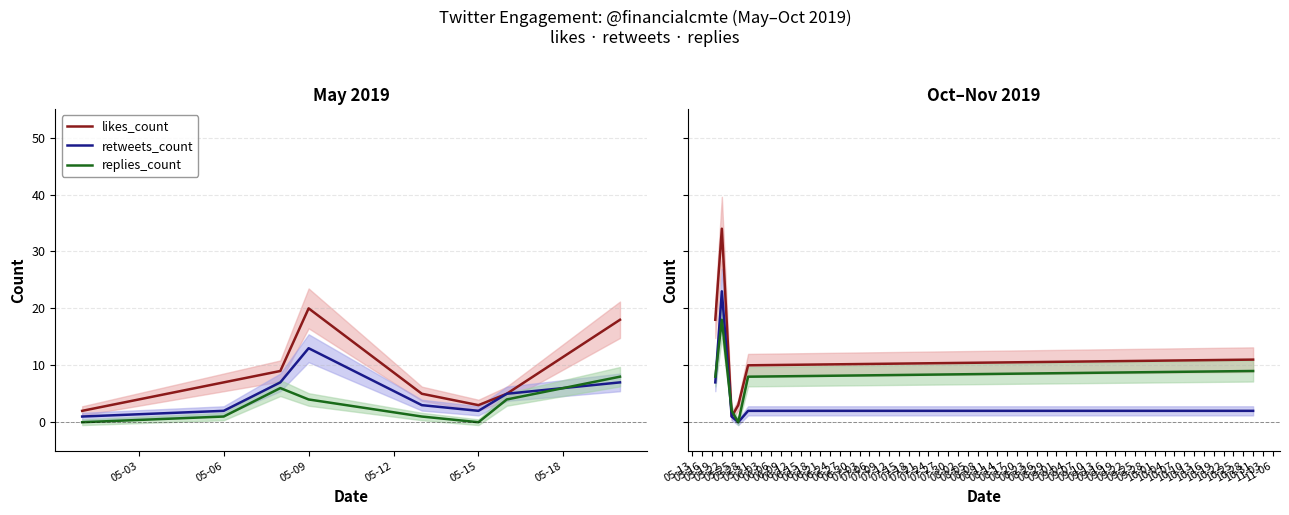

List the series in order of their peak value, highest first.

likes_count, retweets_count, replies_count